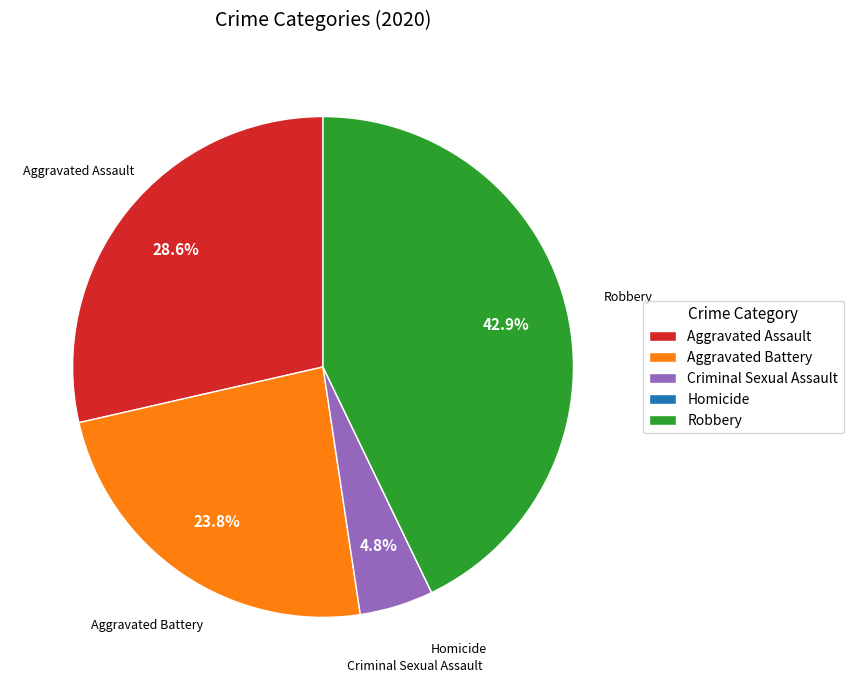

Is there a majority slice in this chart?

No